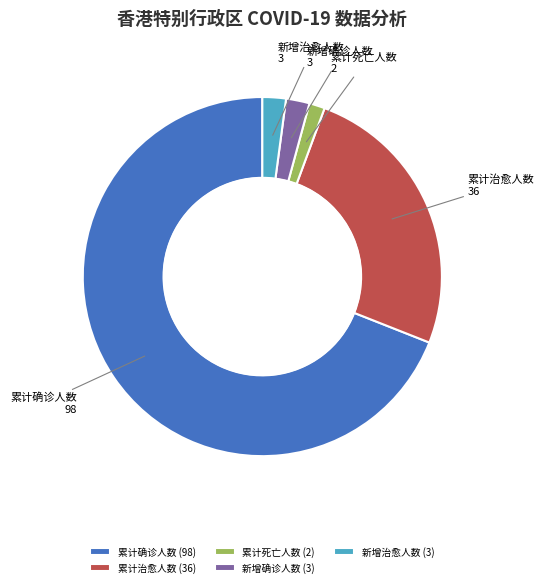

Is the sum of 新增确诊人数 and 累计确诊人数 greater than half?

Yes